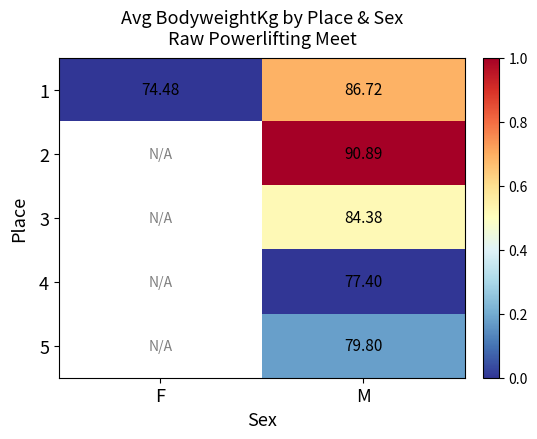

List the labels in order of 1 value, largest first.

M, F